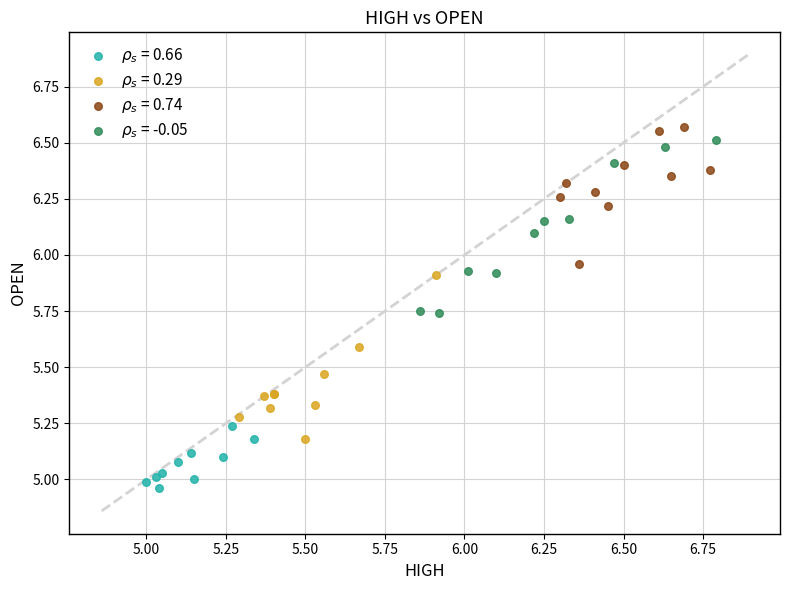

What are all the series names shown in the legend?

$\rho_s$ = 0.66, $\rho_s$ = 0.29, $\rho_s$ = 0.74, $\rho_s$ = -0.05